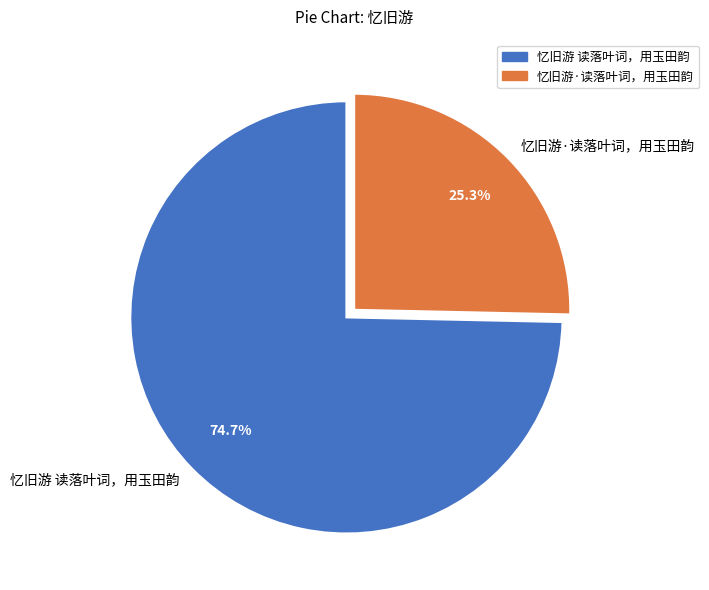

Is 忆旧游 读落叶词，用玉田韵 the majority of the pie?

Yes